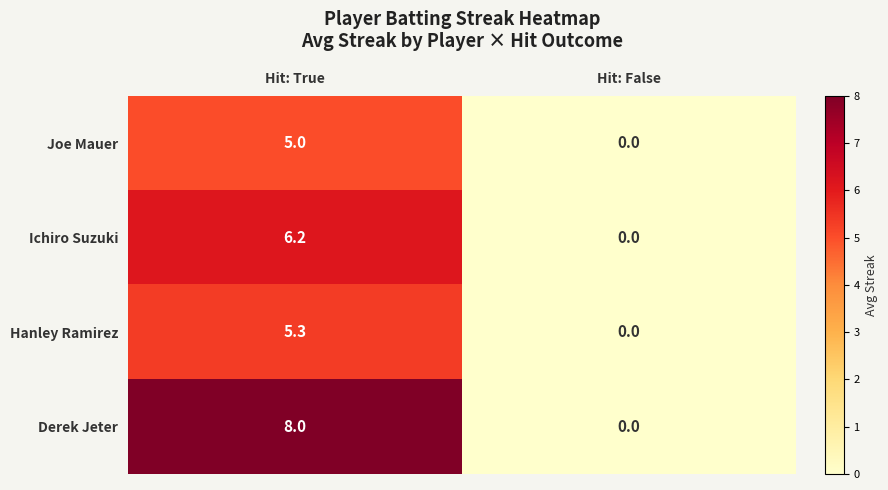

Reading left to right, what are all the values shown in this chart?

Joe Mauer: Hit: True=5.0	Hit: False=0.0
Ichiro Suzuki: Hit: True=6.2	Hit: False=0.0
Hanley Ramirez: Hit: True=5.3	Hit: False=0.0
Derek Jeter: Hit: True=8.0	Hit: False=0.0